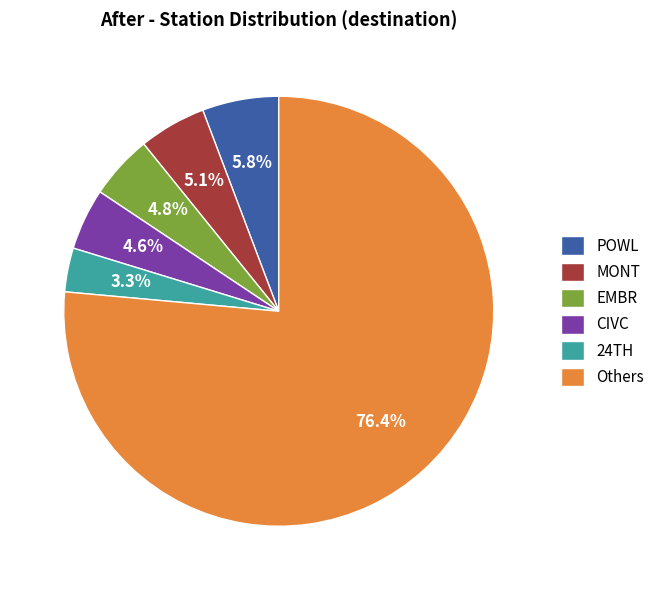

How much of the chart is everything except MONT?

94.9%